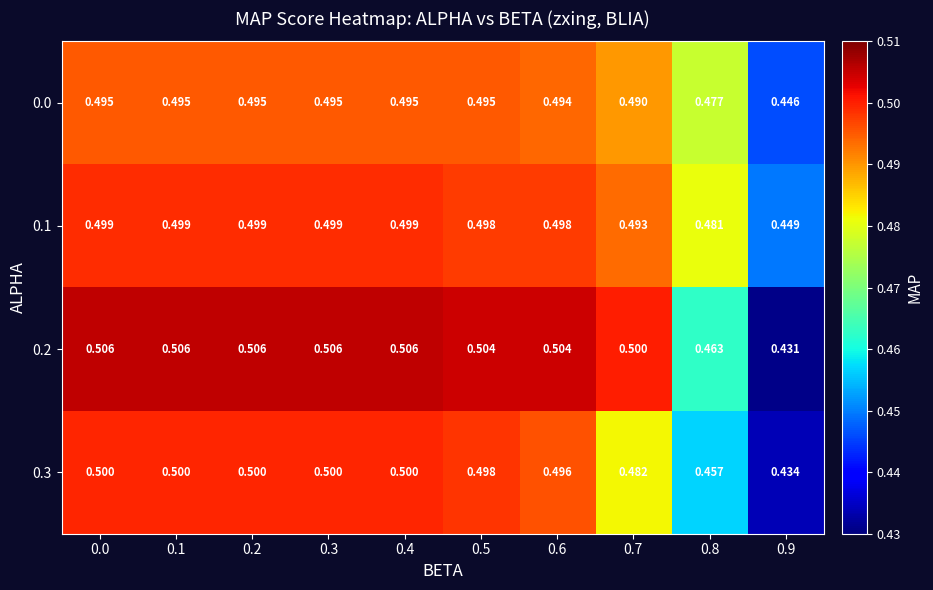

How many series are shown in this chart?

4